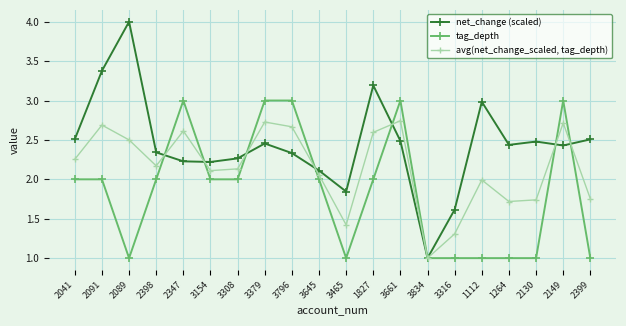

What are all the series names shown in the legend?

net_change (scaled), tag_depth, avg(net_change_scaled, tag_depth)